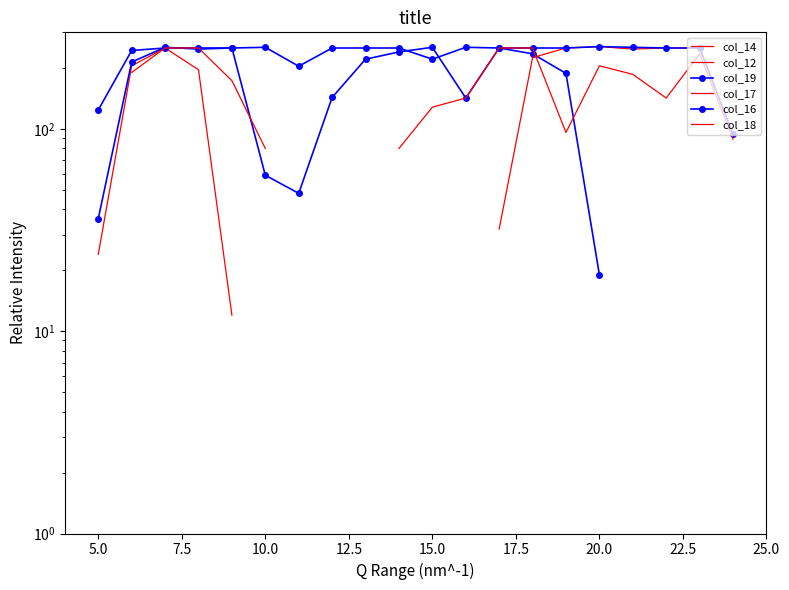

Is it true that col_18 equals 45.0 at 14?

False